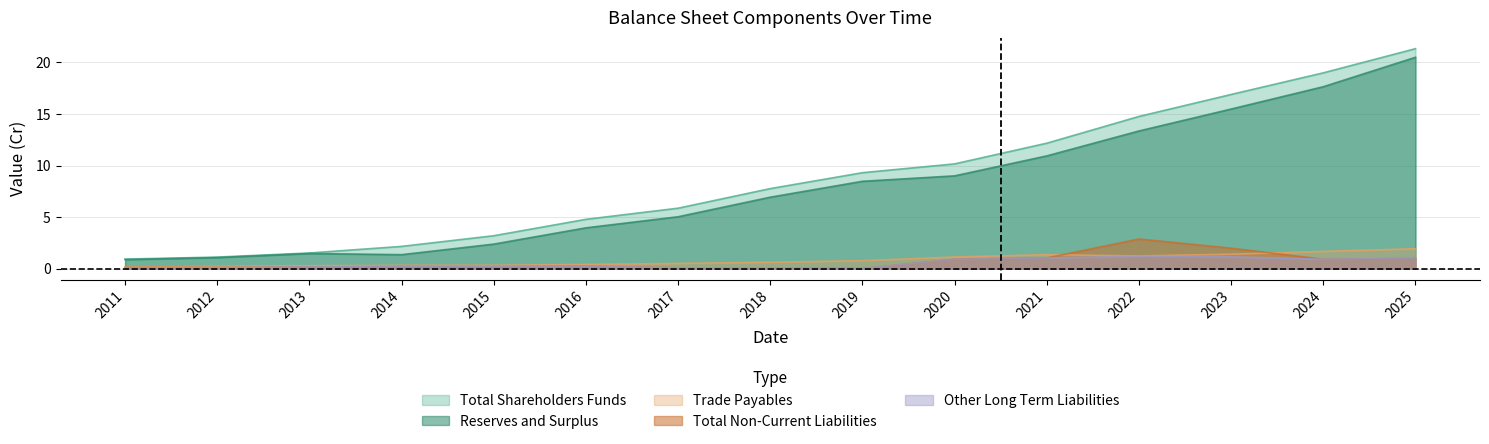

Reading left to right, transcribe all the data shown in this chart.

Total Shareholders Funds: 2011=0.9	2012=1.1	2013=1.5	2014=2.2	2015=3.2	2016=4.8	2017=5.9	2018=7.8	2019=9.3	2020=10.2	2021=12.2	2022=14.8	2023=16.9	2024=19.0	2025=21.3
Reserves and Surplus: 2011=0.9	2012=1.1	2013=1.5	2014=1.4	2015=2.4	2016=4.0	2017=5.0	2018=6.9	2019=8.5	2020=9.0	2021=10.9	2022=13.4	2023=15.5	2024=17.7	2025=20.5
Trade Payables: 2011=0.2	2012=0.2	2013=0.3	2014=0.3	2015=0.3	2016=0.4	2017=0.5	2018=0.6	2019=0.8	2020=1.1	2021=1.4	2022=1.2	2023=1.4	2024=1.7	2025=1.9
Total Non-Current Liabilities: 2011=0.1	2012=0.1	2013=0.2	2014=0.2	2015=0.2	2016=0.2	2017=0.1	2018=0.1	2019=0.0	2020=0.9	2021=1.0	2022=2.9	2023=2.0	2024=0.9	2025=1.0
Other Long Term Liabilities: 2011=0.1	2012=0.1	2013=0.2	2014=0.2	2015=0.2	2016=0.2	2017=0.1	2018=0.1	2019=0.0	2020=0.9	2021=1.0	2022=1.2	2023=1.1	2024=0.9	2025=1.0